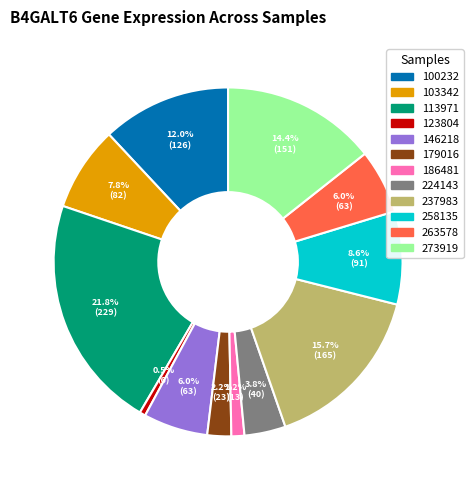

Does 224143 account for over 50% of the chart?

No